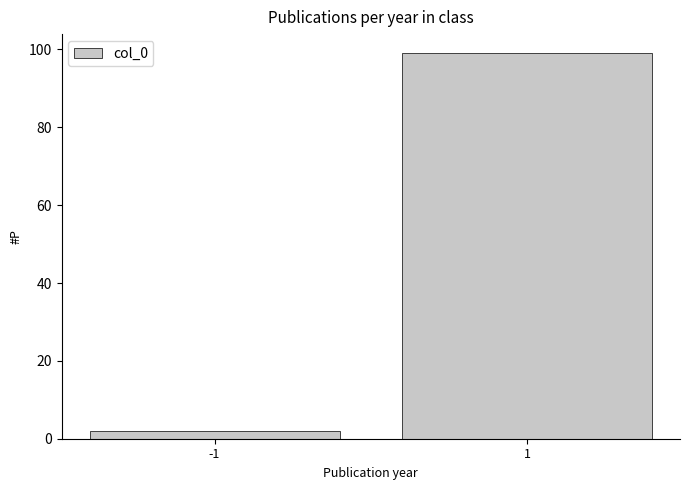

Reading left to right, transcribe all the data shown in this chart.

2	99